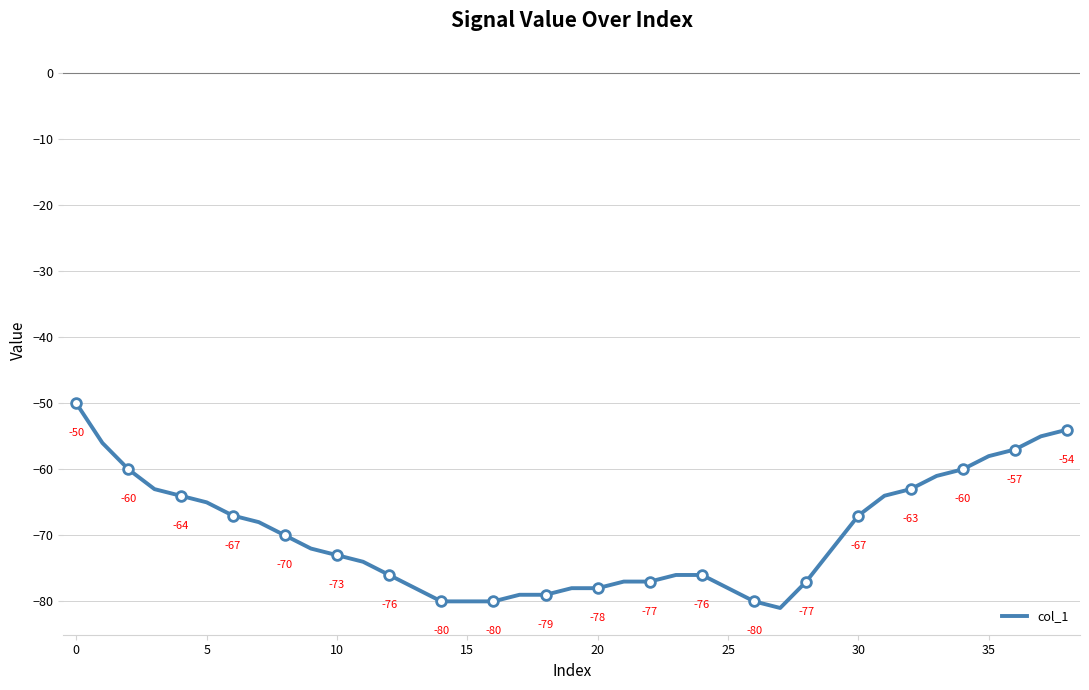

What is the minimum value shown in the chart?

-81